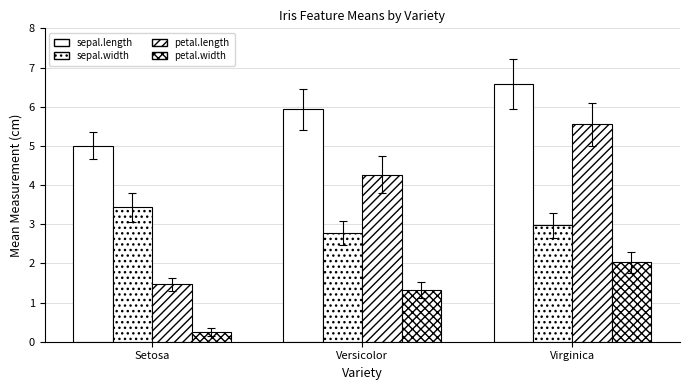

What is the greatest value displayed?

6.6